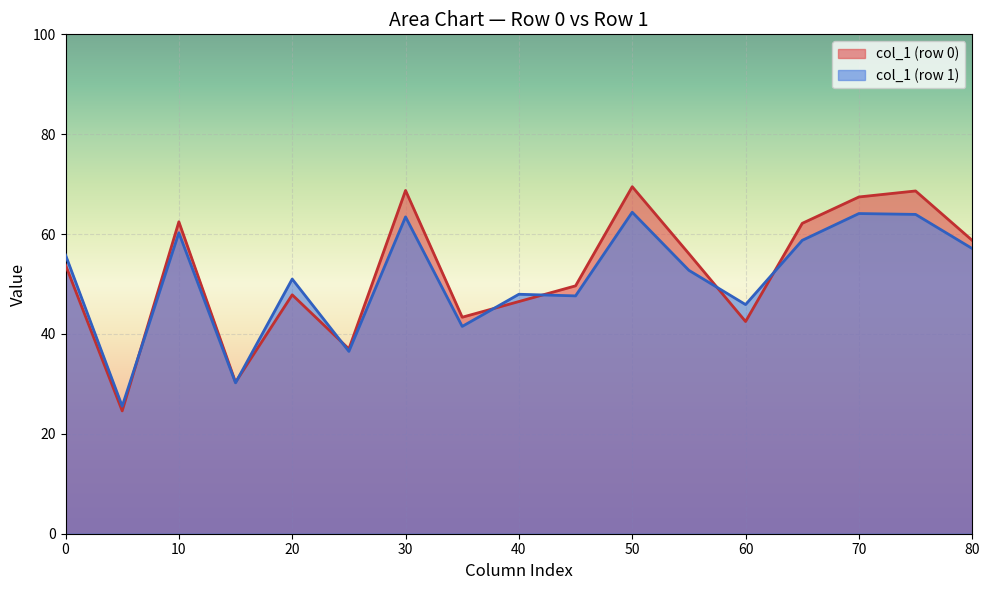

Which series has the largest total across all categories?

col_1 (row 0)